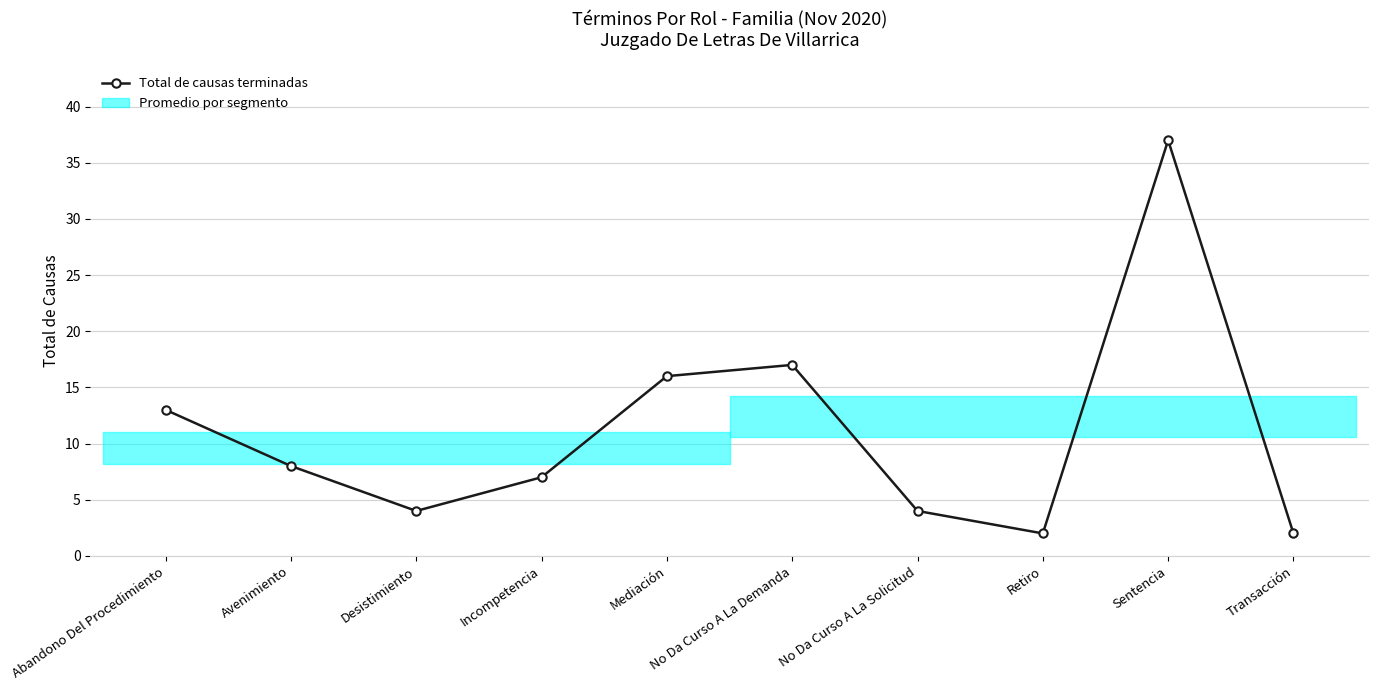

The chart shows a value of 1 at Retiro. True or false?

False